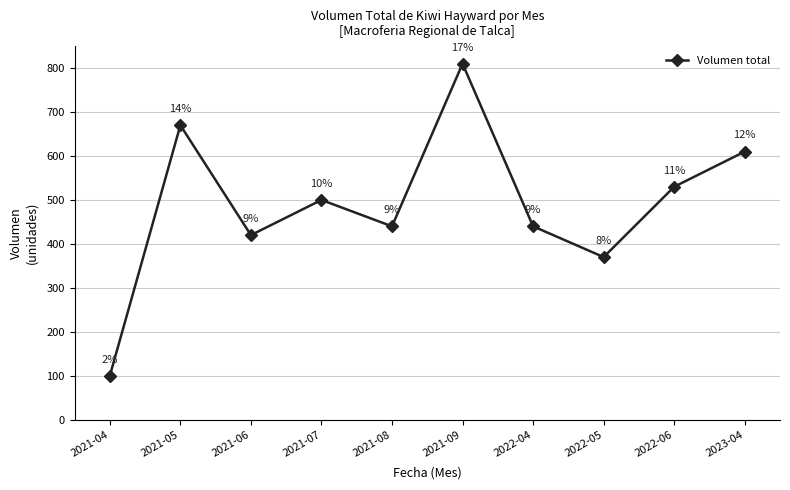

What is the maximum value shown in the chart?

810